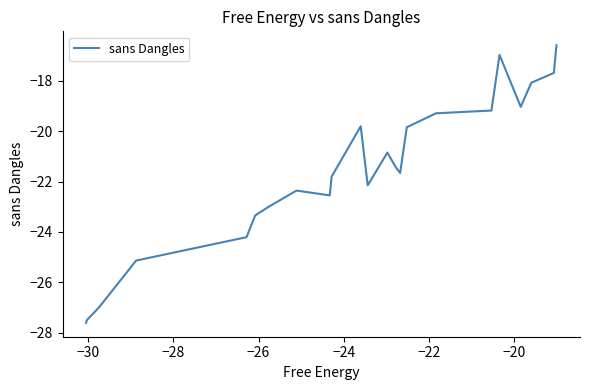

How many lines are shown in the chart?

1